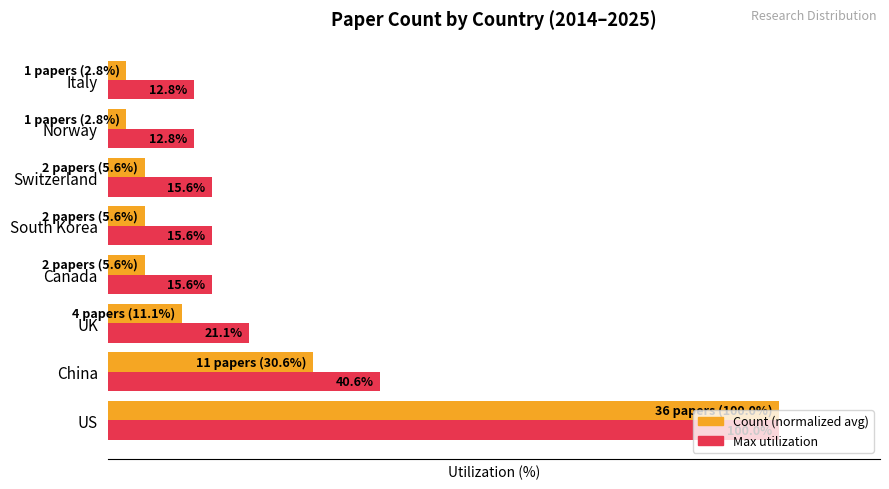

At which category is the sum across all series the highest?

US